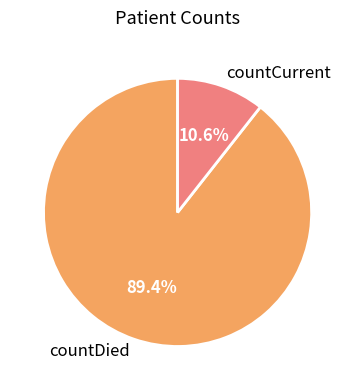

What is the ratio of the value at countCurrent to the value at countDied?

0.1